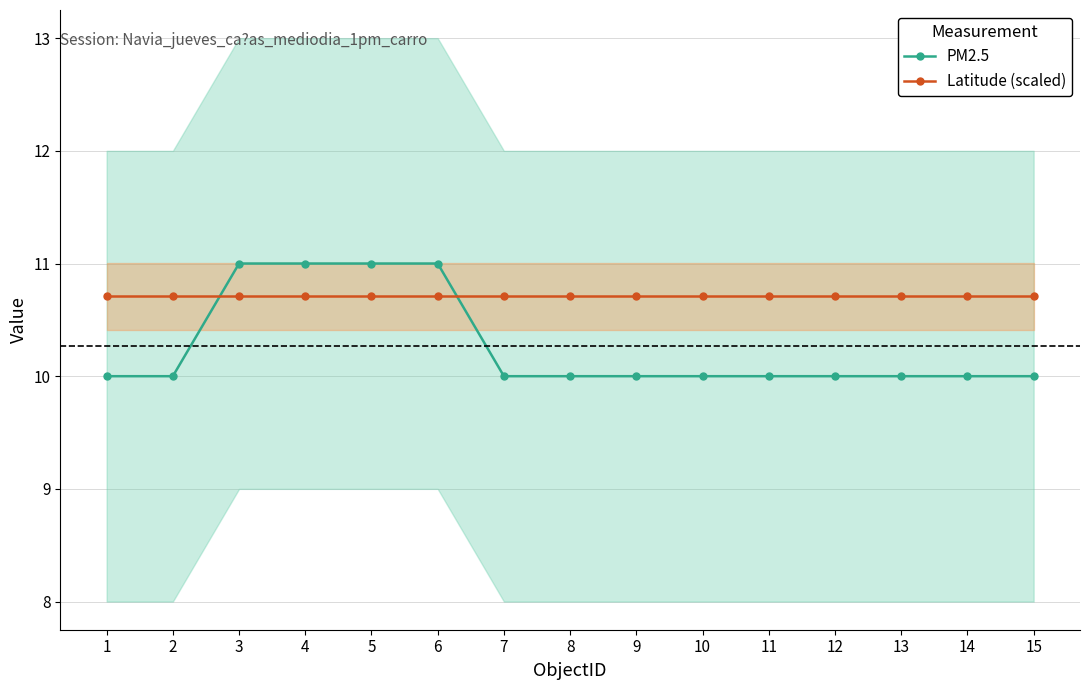

How many times do Latitude (scaled) and PM2.5 cross each other?

2